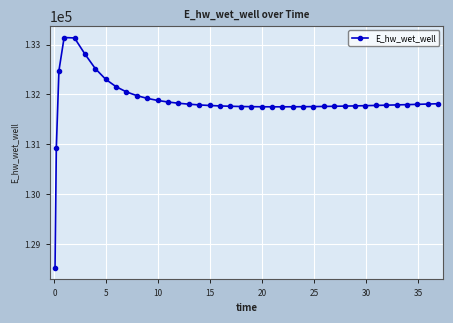

What is the smallest value displayed?

128521.9